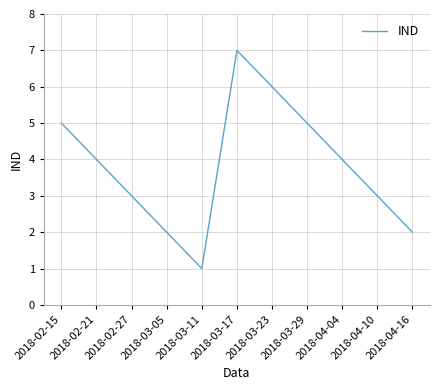

Reading right to left, list all the values displayed in this chart.

2018-04-16=2	2018-04-10=3	2018-04-04=4	2018-03-29=5	2018-03-23=6	2018-03-17=7	2018-03-11=1	2018-03-05=2	2018-02-27=3	2018-02-21=4	2018-02-15=5